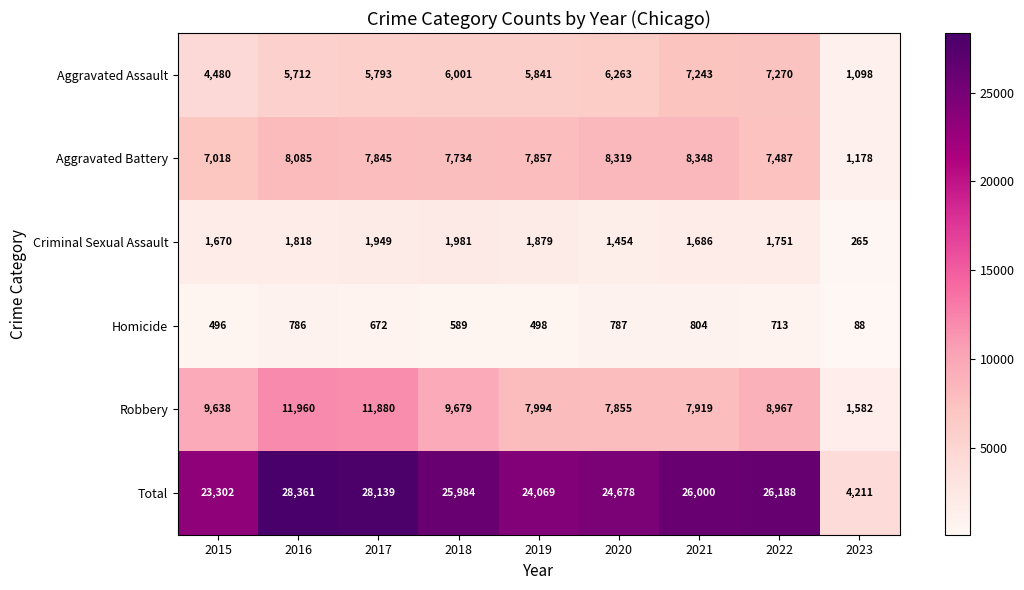

List the series in order of their peak value, highest first.

Total, Robbery, Aggravated Battery, Aggravated Assault, Criminal Sexual Assault, Homicide